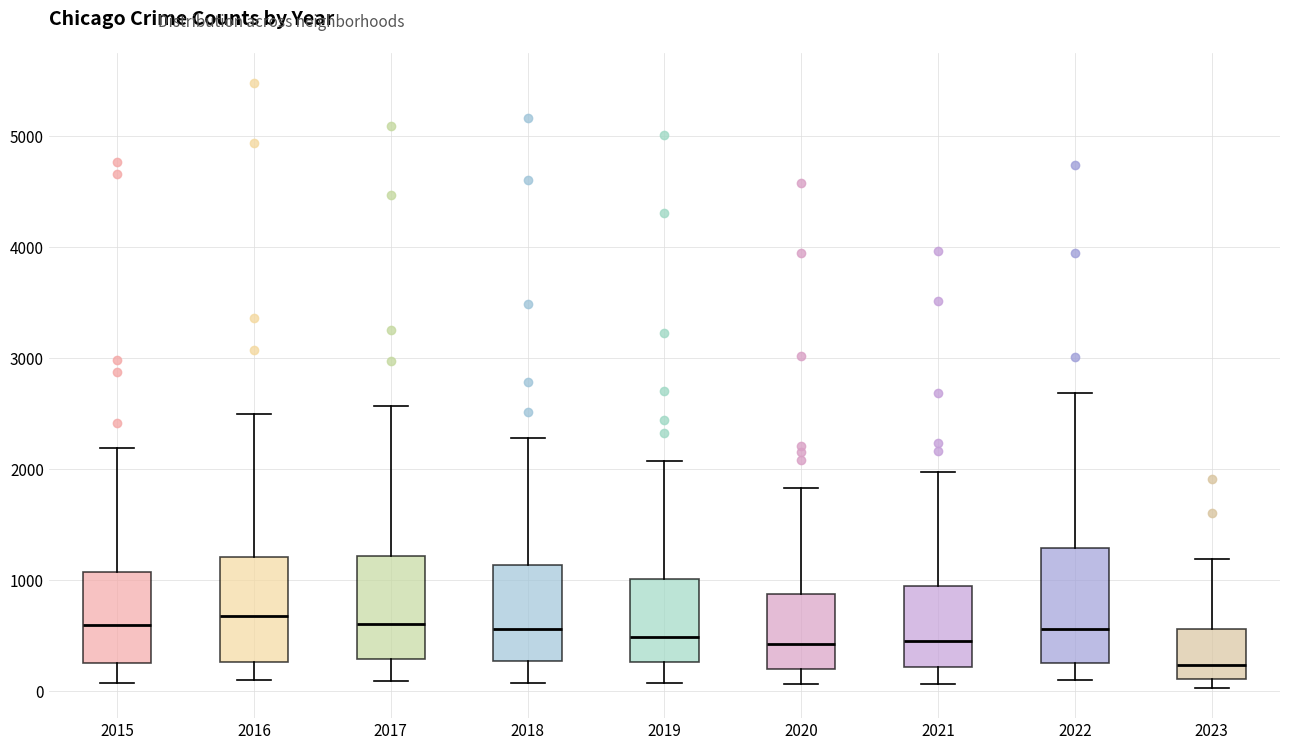

Reading left to right, read every box against the y-axis: the position of its median line, the range the box covers, and the ends of its whiskers. The values are not printed on the chart, so give them approximately, as read against the axis.

2015: median 600, box 300 to 1100, whiskers 100 to 2200
2016: median 700, box 300 to 1200, whiskers 100 to 2500
2017: median 600, box 300 to 1200, whiskers 100 to 2600
2018: median 600, box 300 to 1100, whiskers 100 to 2300
2019: median 500, box 300 to 1000, whiskers 100 to 2100
2020: median 400, box 200 to 900, whiskers 100 to 1800
2021: median 500, box 200 to 900, whiskers 100 to 2000
2022: median 600, box 300 to 1300, whiskers 100 to 2700
2023: median 200, box 100 to 600, whiskers 0 to 1200